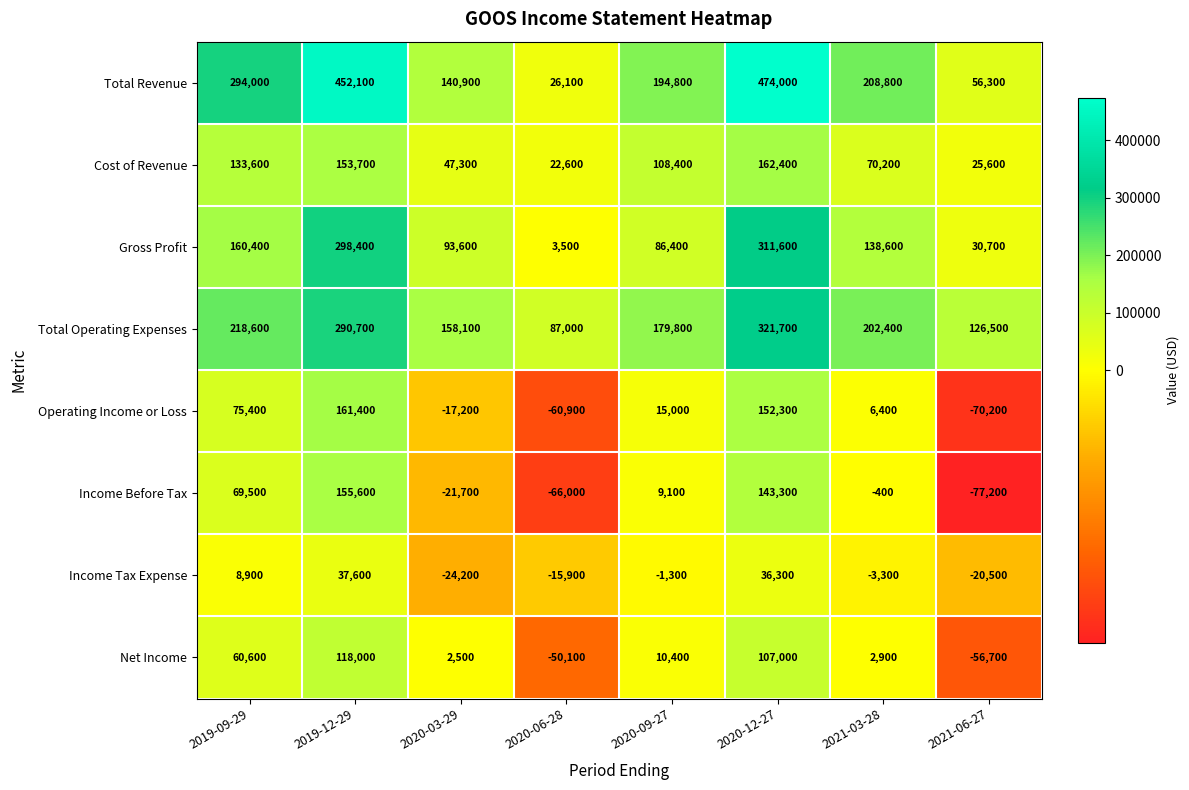

Which category has the highest value across all series?

2020-12-27